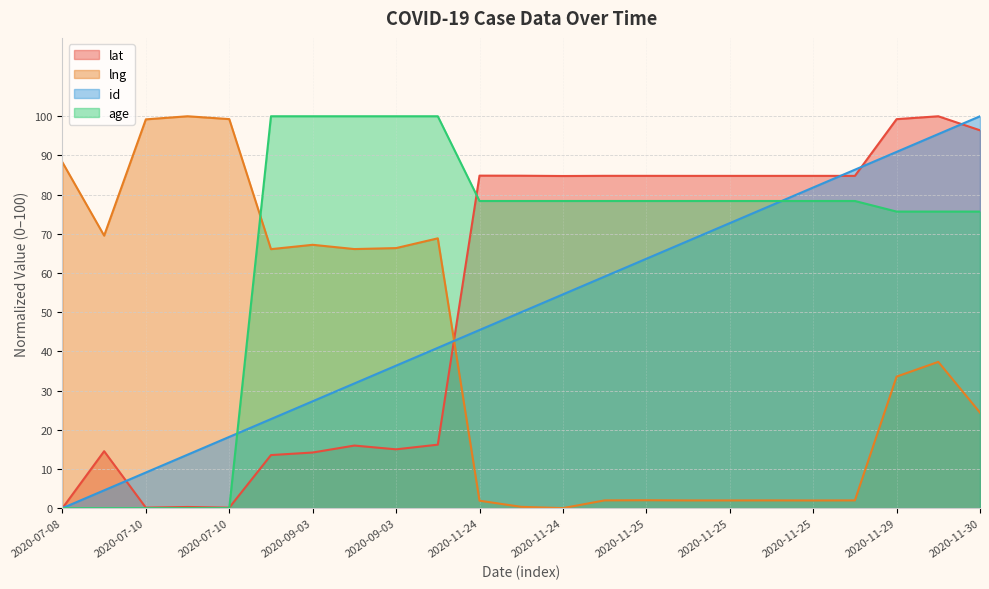

How many interior local valleys does the lng series have?

6